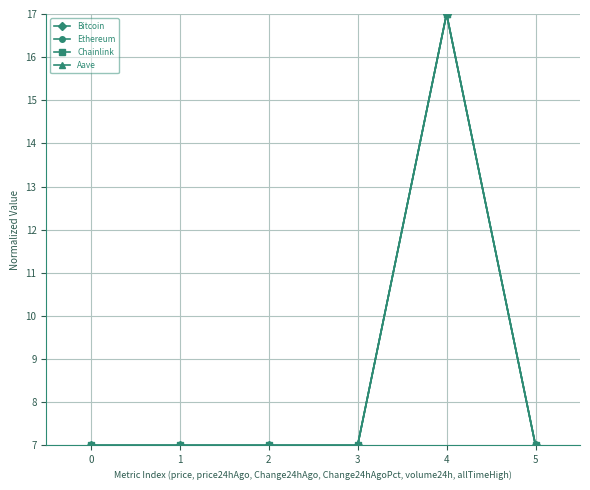

What is the total value across all series at 5?

28.0